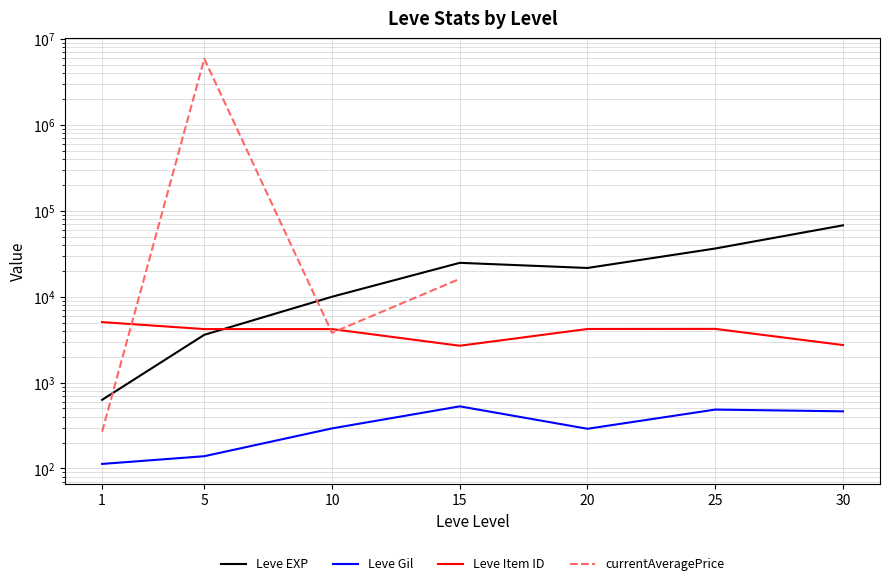

What value does the Leve EXP series have at 30?

67730.0